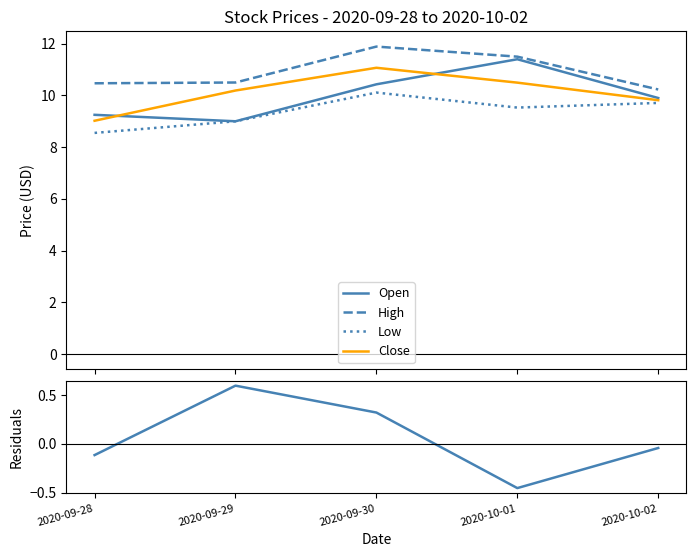

What is the label of the 3rd point from the right?

2020-09-30